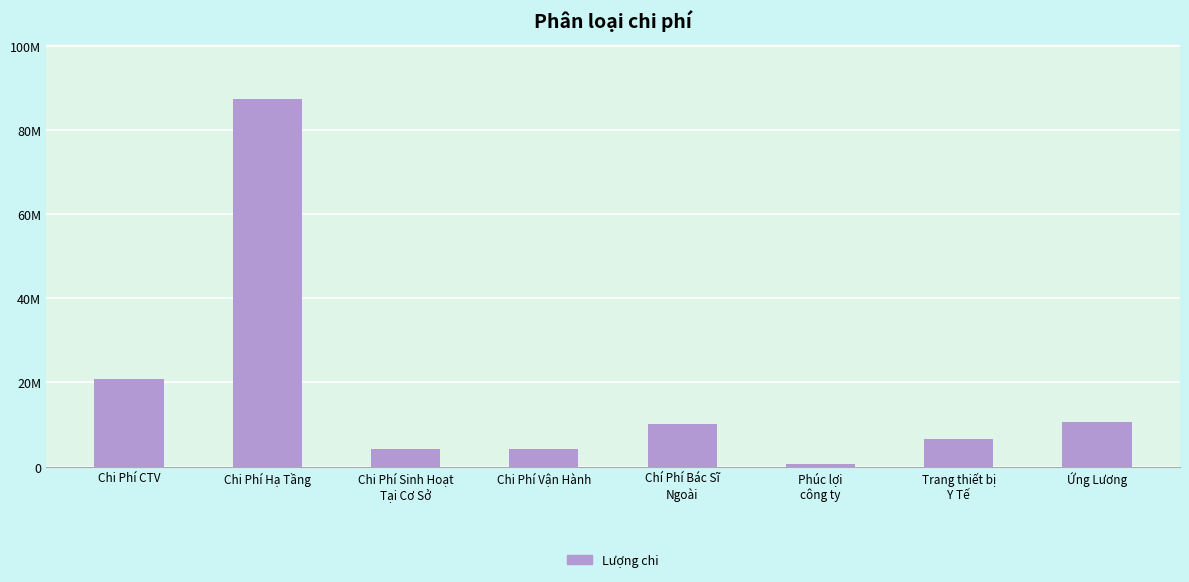

How many values are below 10100000?

4